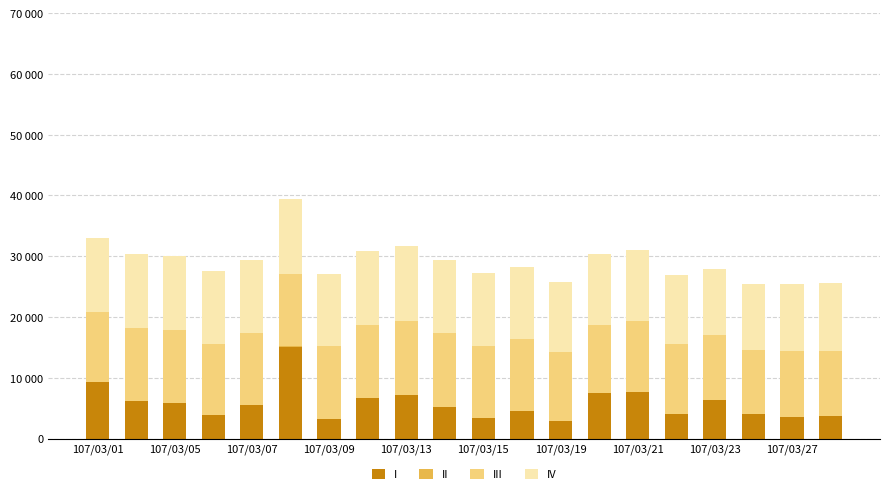

Which series has the largest total across all categories?

IV